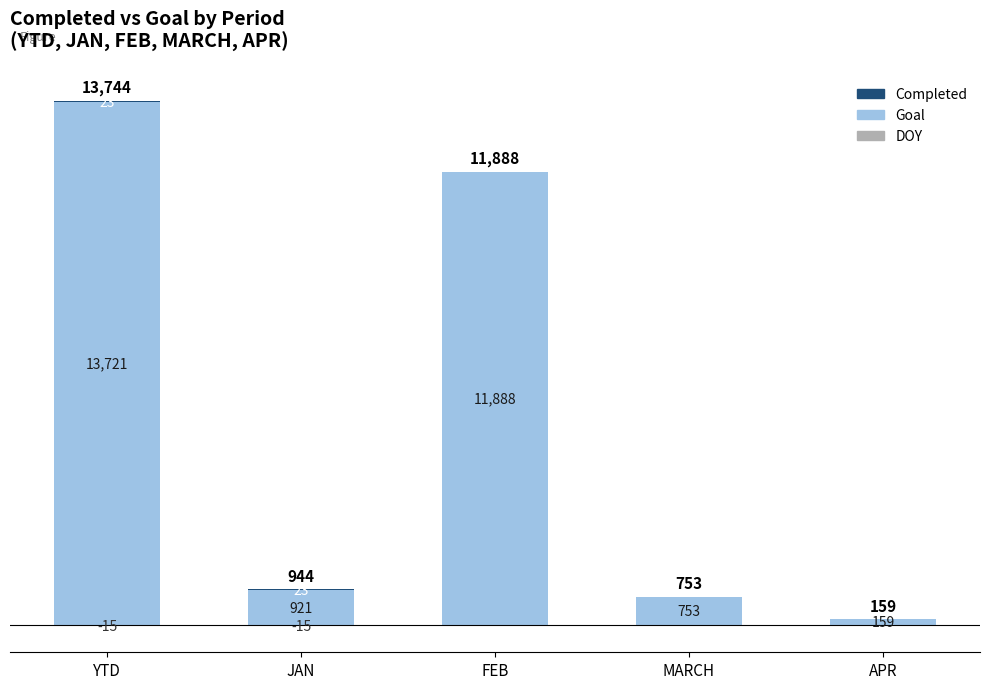

Where is Goal nearest to the value 6940?

FEB